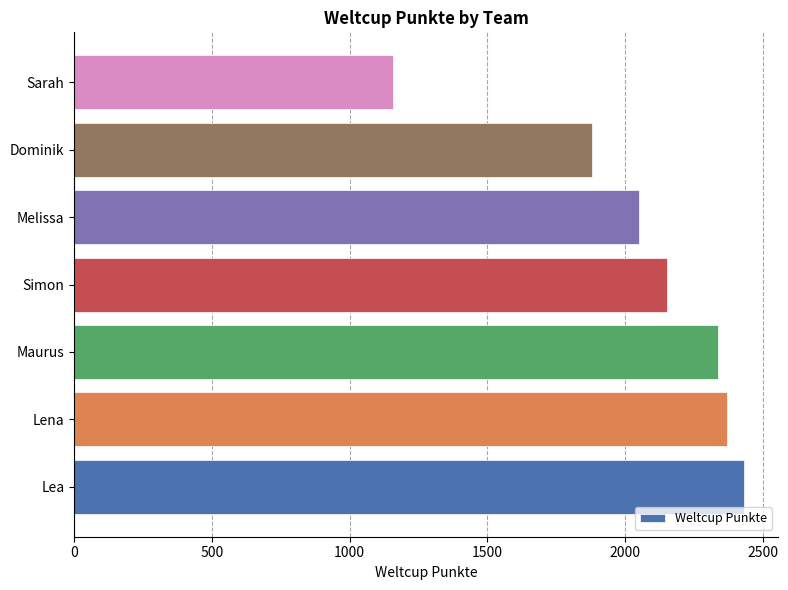

Reading top to bottom, transcribe all the data shown in this chart.

Sarah=1156	Dominik=1879	Melissa=2052	Simon=2151	Maurus=2336	Lena=2371	Lea=2434